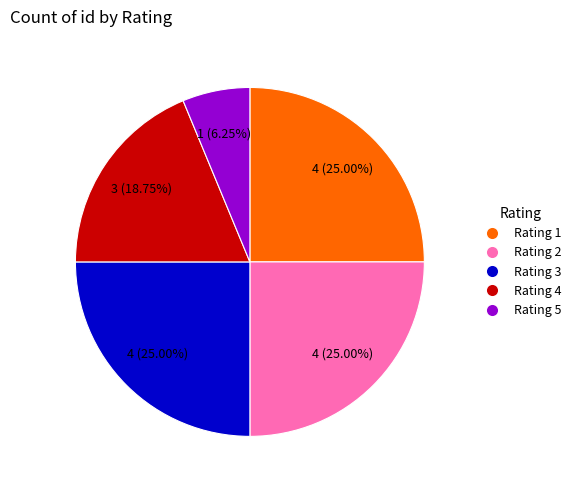

To the nearest percent, what portion does Rating 1 represent?

25%